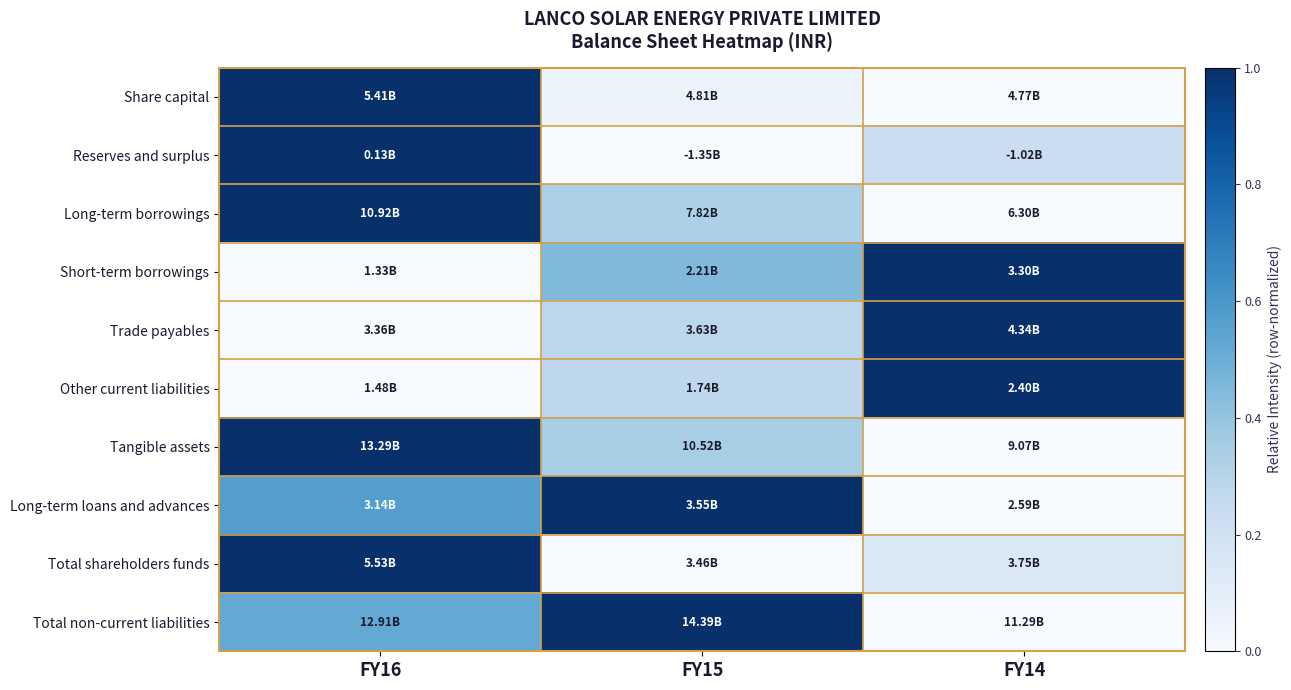

At which category is the sum across all series the highest?

FY16